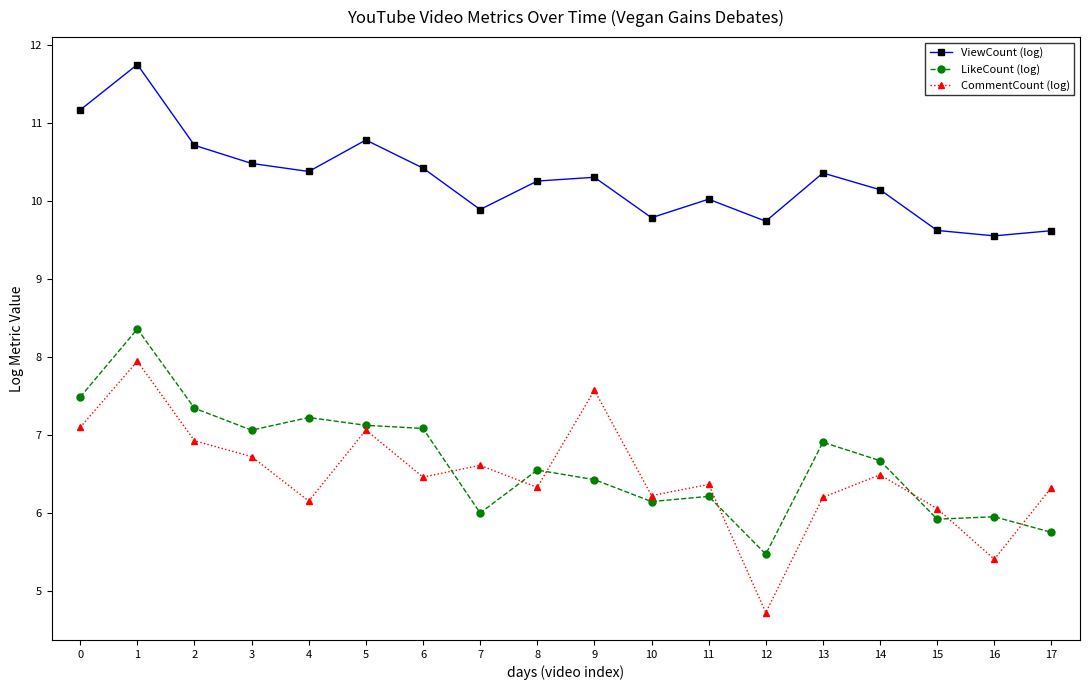

Rank the series by their maximum value, from highest to lowest.

ViewCount (log), LikeCount (log), CommentCount (log)